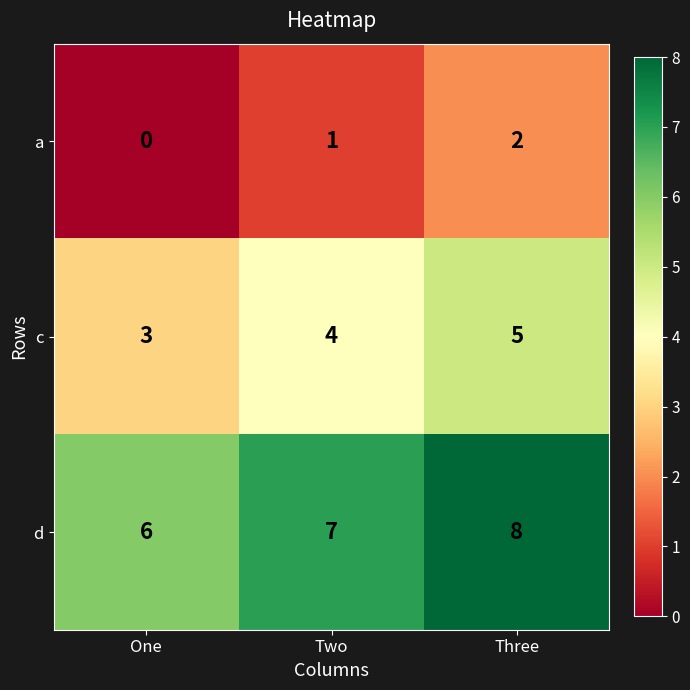

What is the greatest value displayed?

8